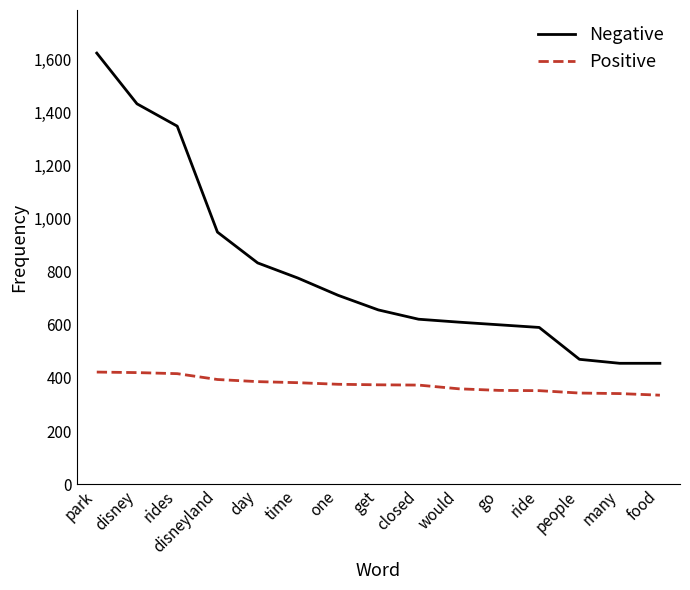

At get, list the series in order from largest to smallest.

Negative, Positive